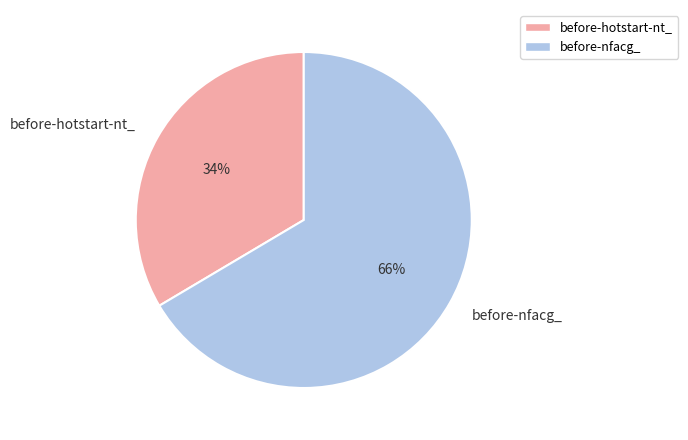

The before-nfacg_ slice represents 56% of the pie. True or false?

False